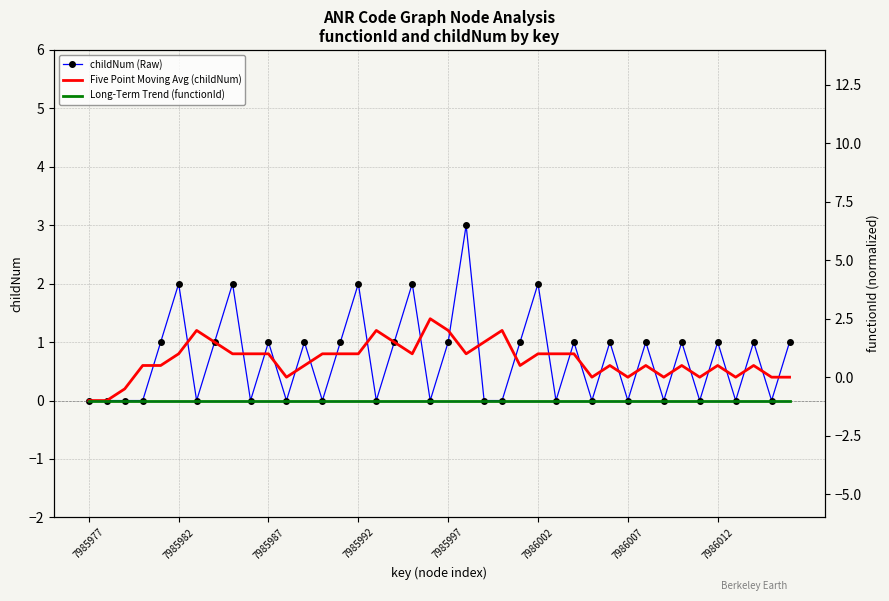

The childNum (Raw) series shows 1.0 at 7986012. True or false?

True